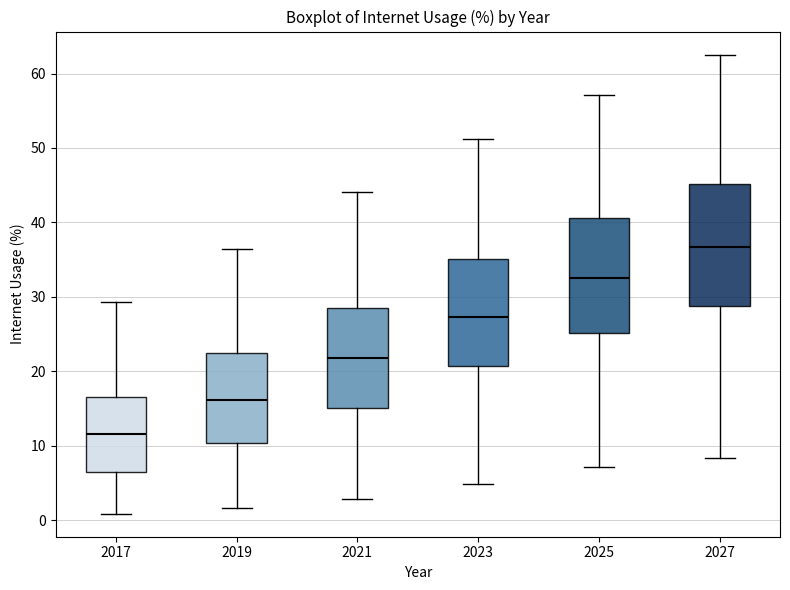

Reading left to right, read every box against the y-axis: the position of its median line, the range the box covers, and the ends of its whiskers. The values are not printed on the chart, so give them approximately, as read against the axis.

2017: median 12, box 6 to 17, whiskers 1 to 29
2019: median 16, box 10 to 22, whiskers 2 to 36
2021: median 22, box 15 to 29, whiskers 3 to 44
2023: median 27, box 21 to 35, whiskers 5 to 51
2025: median 33, box 25 to 41, whiskers 7 to 57
2027: median 37, box 29 to 45, whiskers 8 to 63